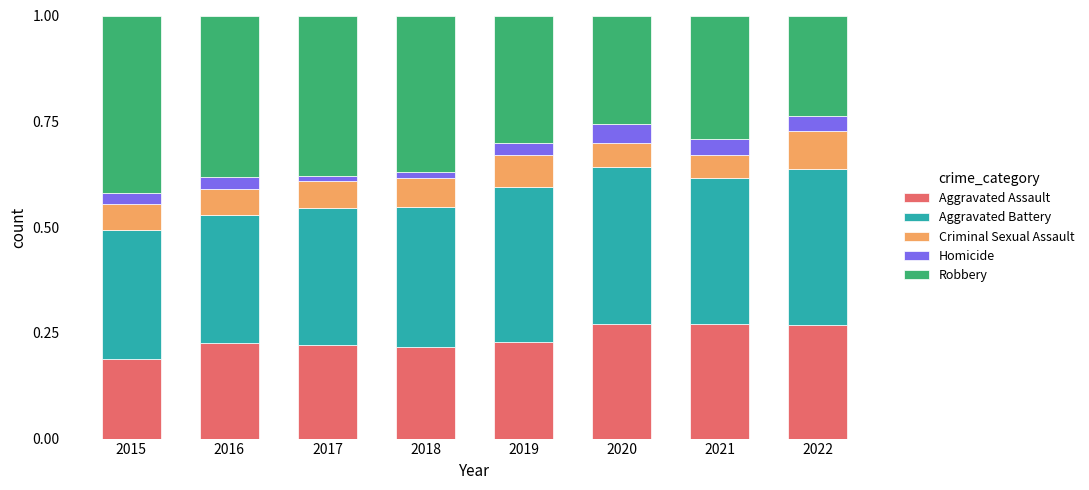

What is the total value across all series at 2020?

1.0